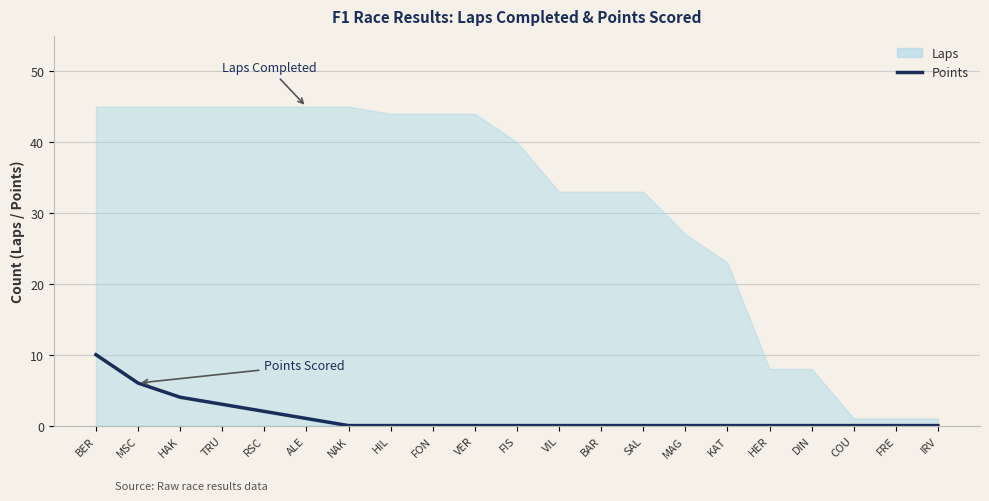

How many lines are shown in the chart?

1